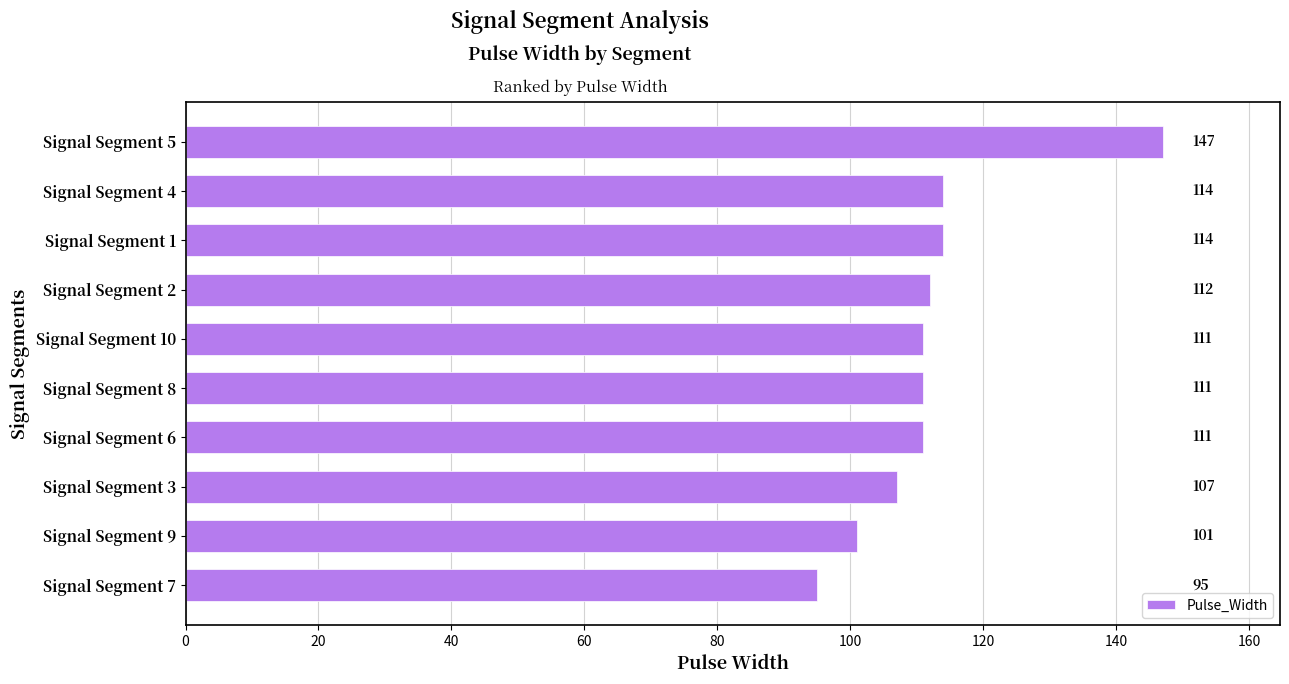

Are the bars grouped side by side (vs. stacked)?

No